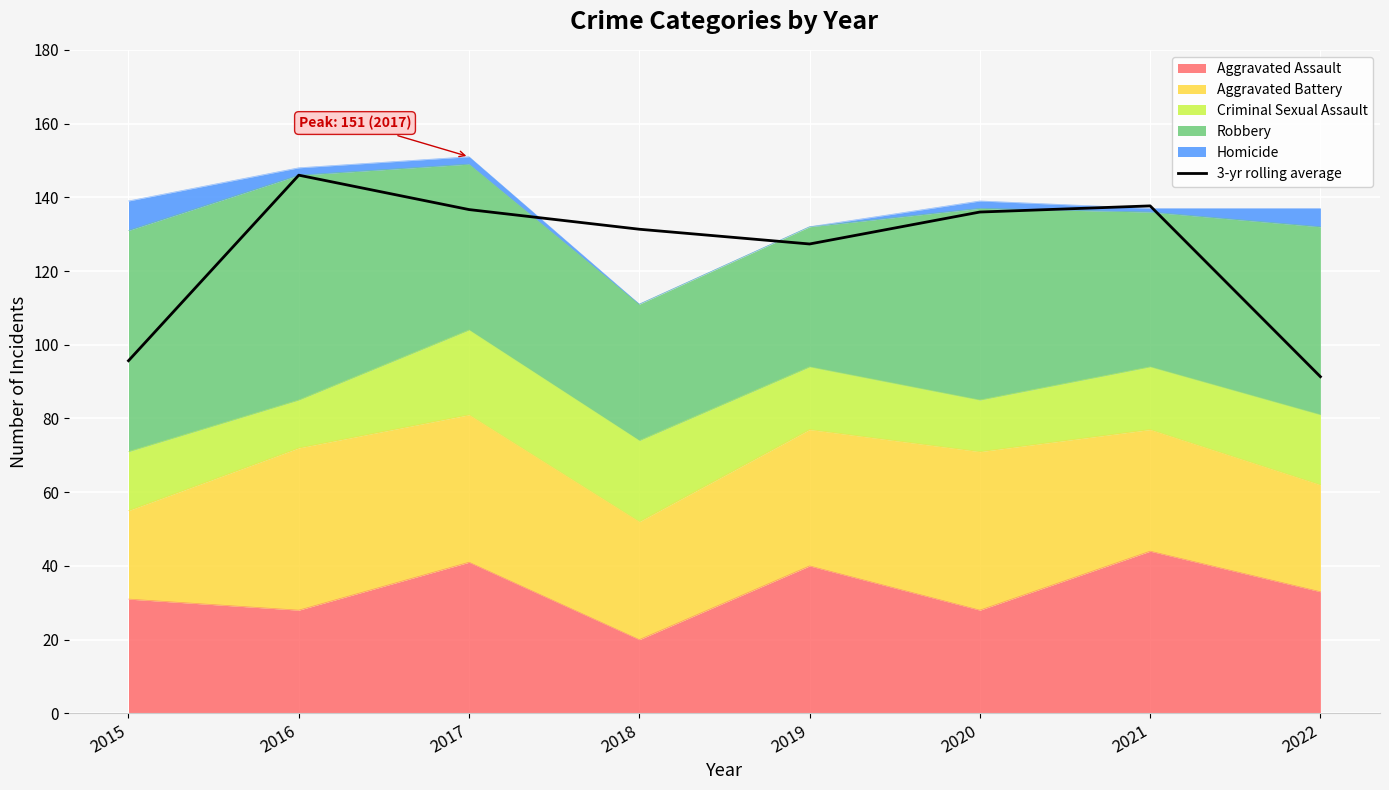

At which category does the data reach its first local peak?

2016